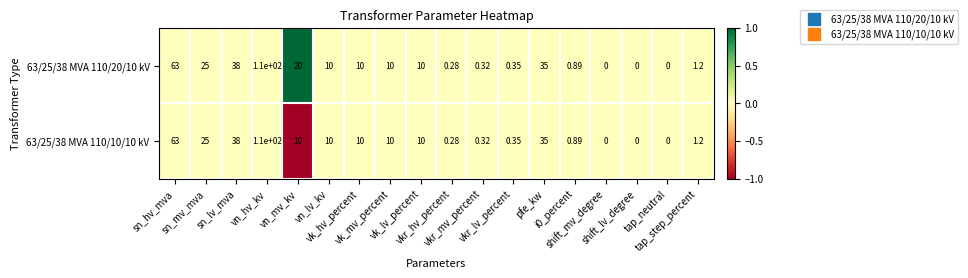

How many distinct data groups are displayed?

2